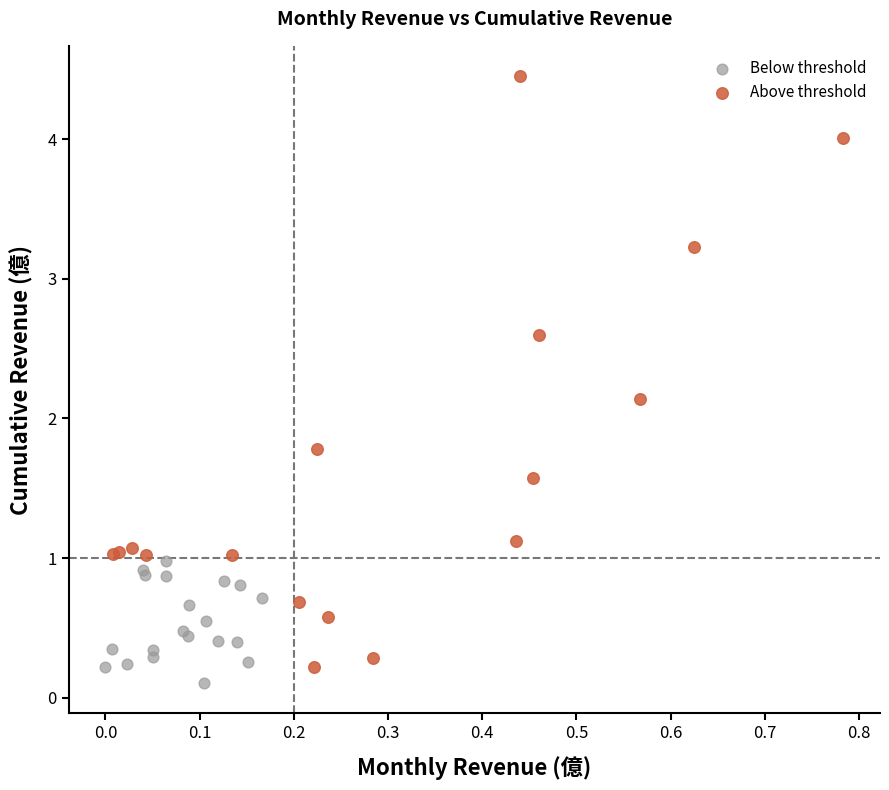

What are all the series names shown in the legend?

Below threshold, Above threshold